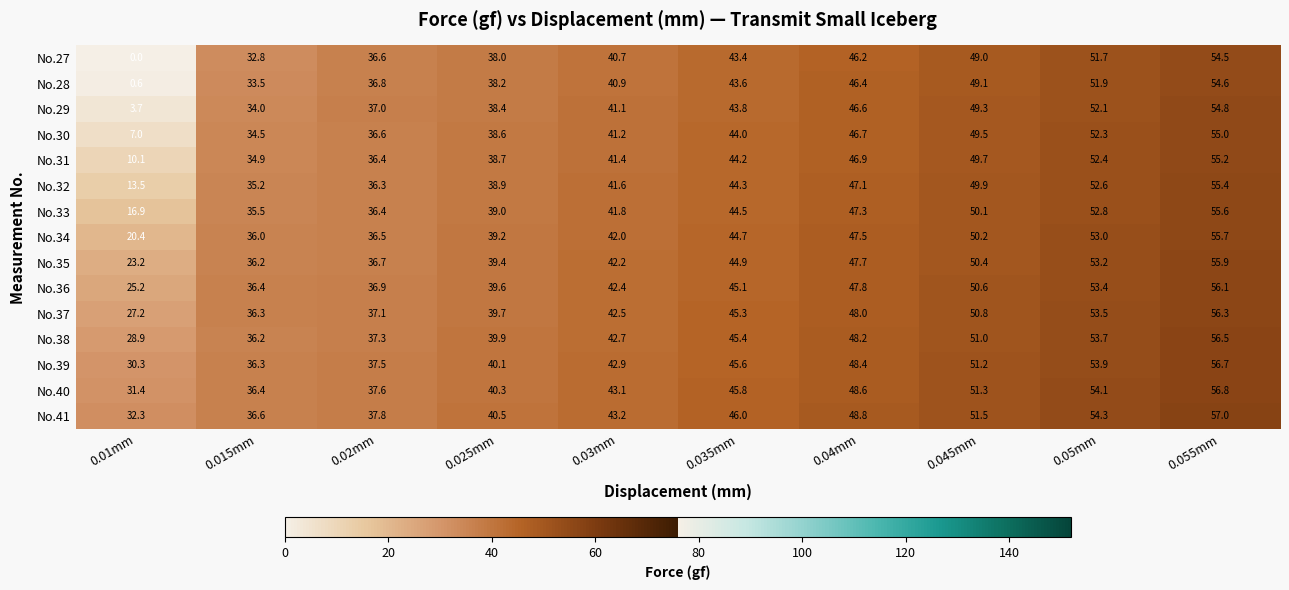

What is the difference between the second highest and second lowest values in the No.39 series?

17.6